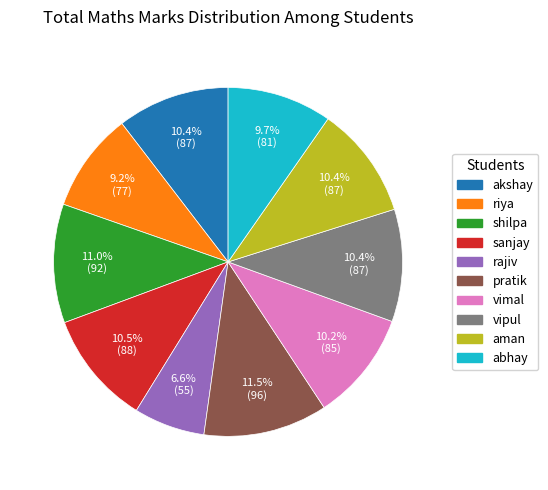

How many slices are in this pie chart?

10